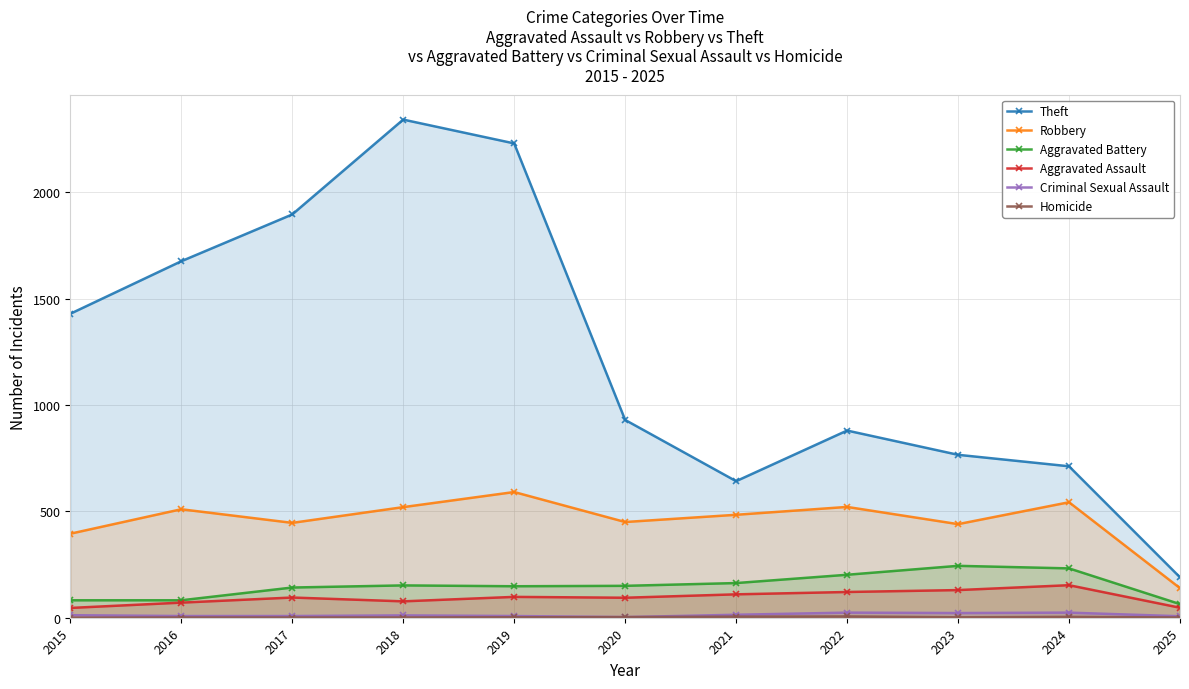

Which category has the highest value across all series?

2018